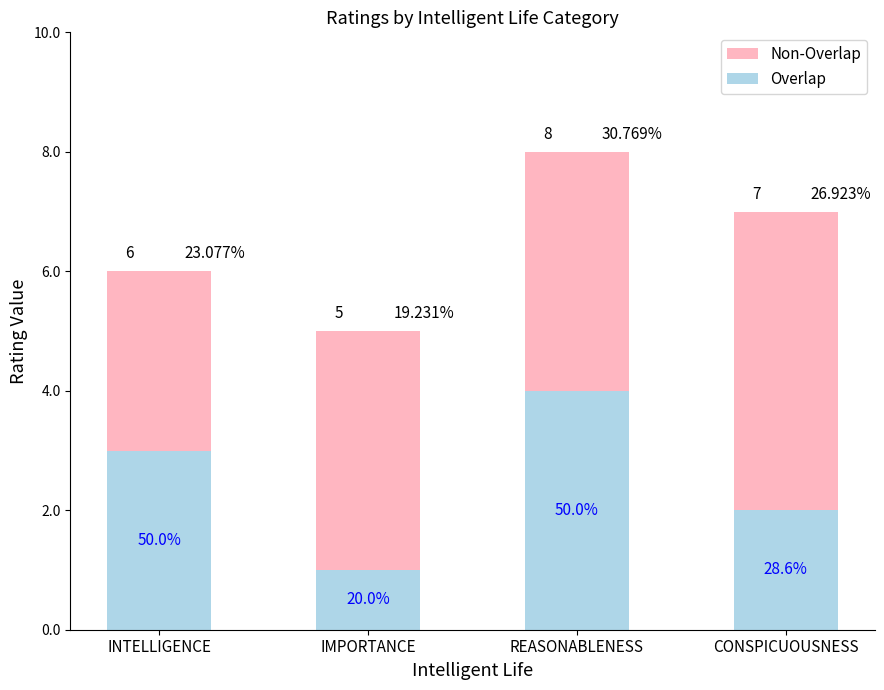

Where is Overlap nearest to the value 2?

CONSPICUOUSNESS